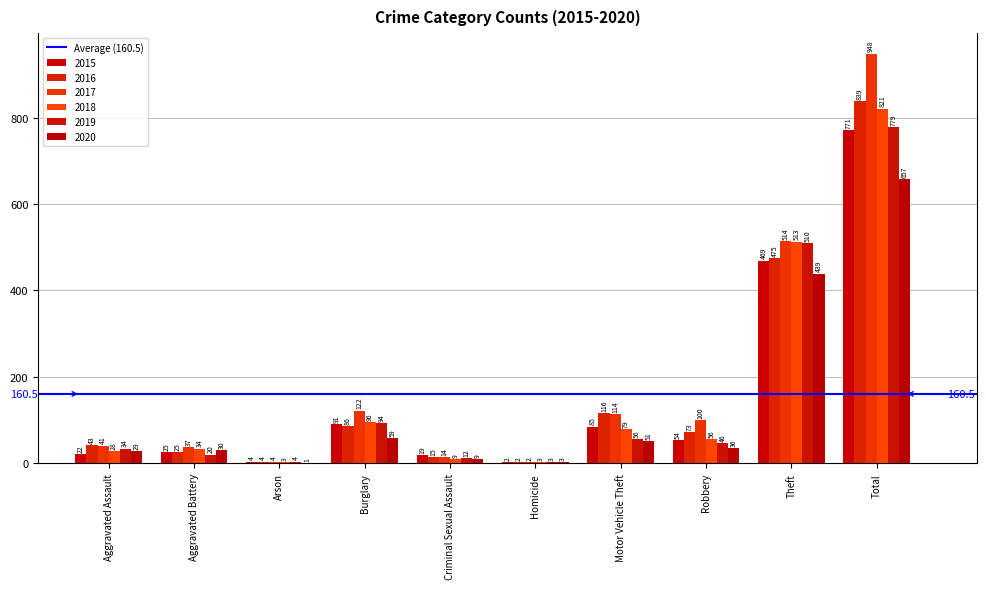

What is the average value of the 2016 series?

168